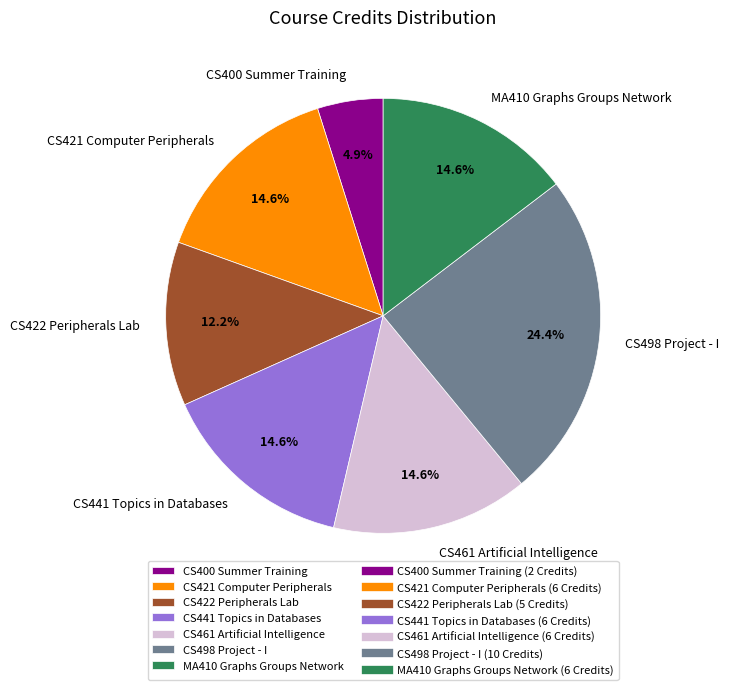

What is the smallest slice in the pie chart?

CS400 Summer Training